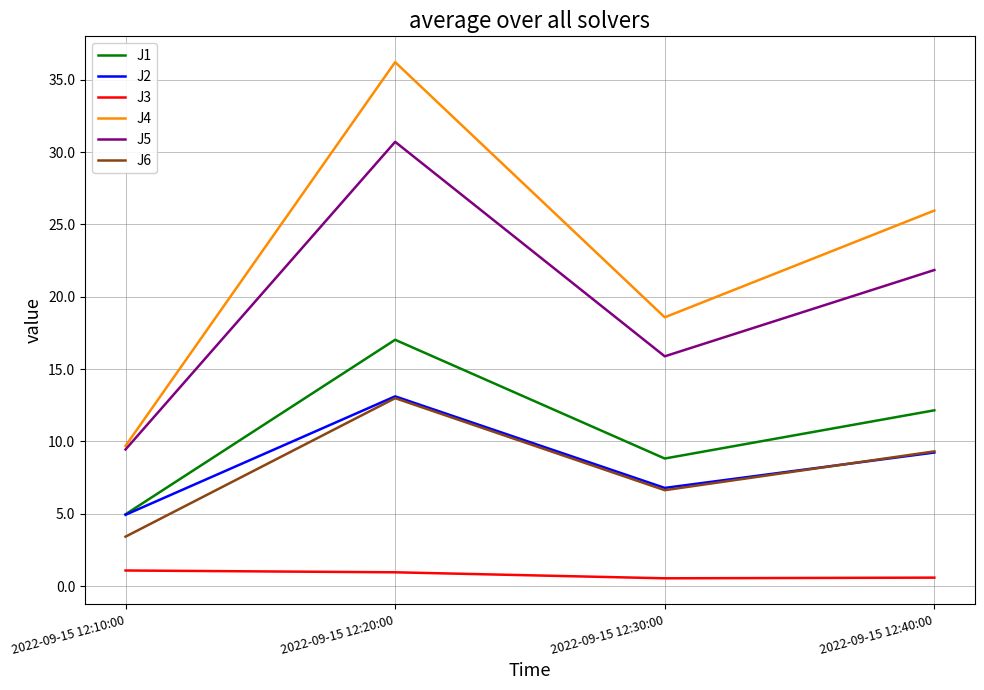

True or false: J1 and J5 intersect in this chart.

False